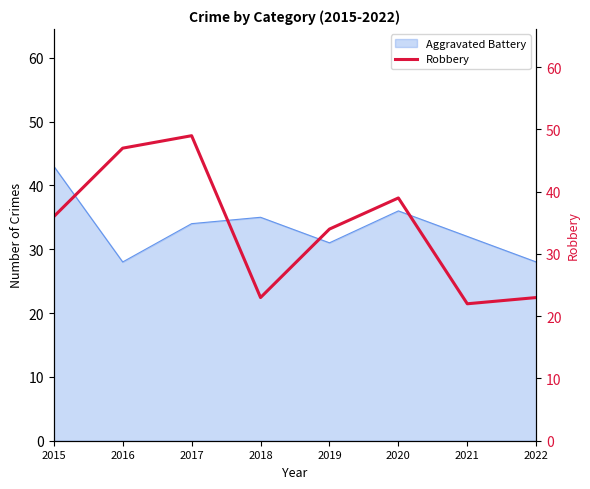

Reading left to right, extract all data points from this chart.

2015=36	2016=47	2017=49	2018=23	2019=34	2020=39	2021=22	2022=23